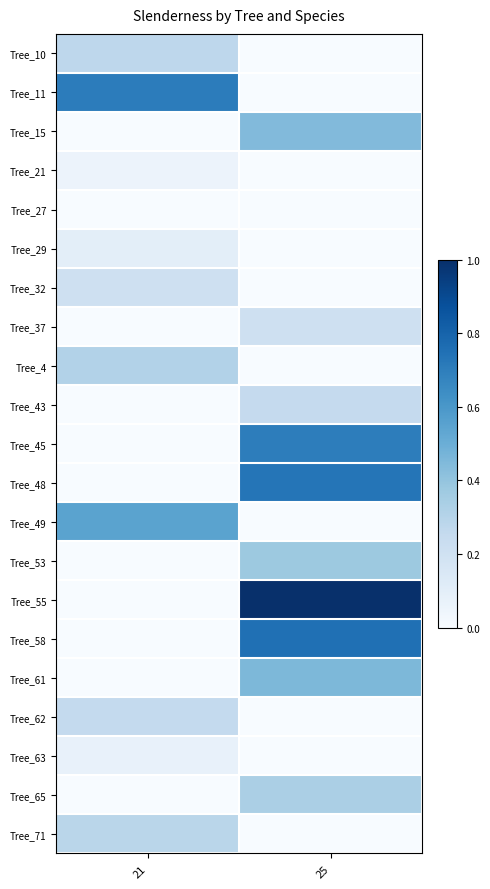

How many data points does each series have?

2